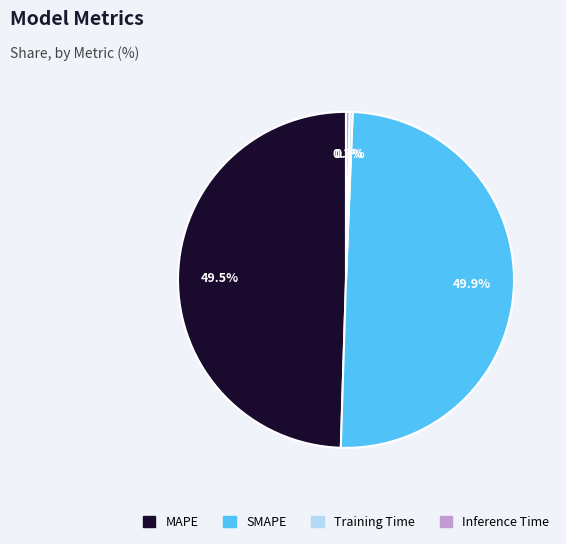

How much of the chart is everything except Training Time?

99.7%